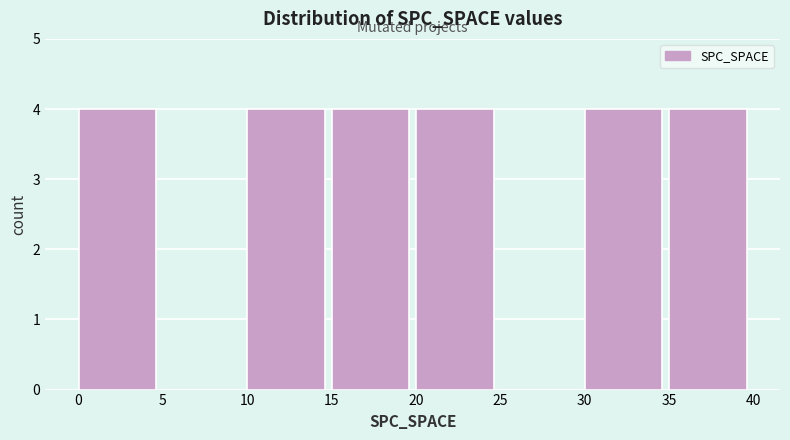

Reading left to right, list every bar in this chart as the range it spans on the x-axis followed by its height. The values are not printed on the chart, so give them approximately, as read against the axis.

0 to 5: 4
5 to 10: 0
10 to 15: 4
15 to 20: 4
20 to 25: 4
25 to 30: 0
30 to 35: 4
35 to 40: 4